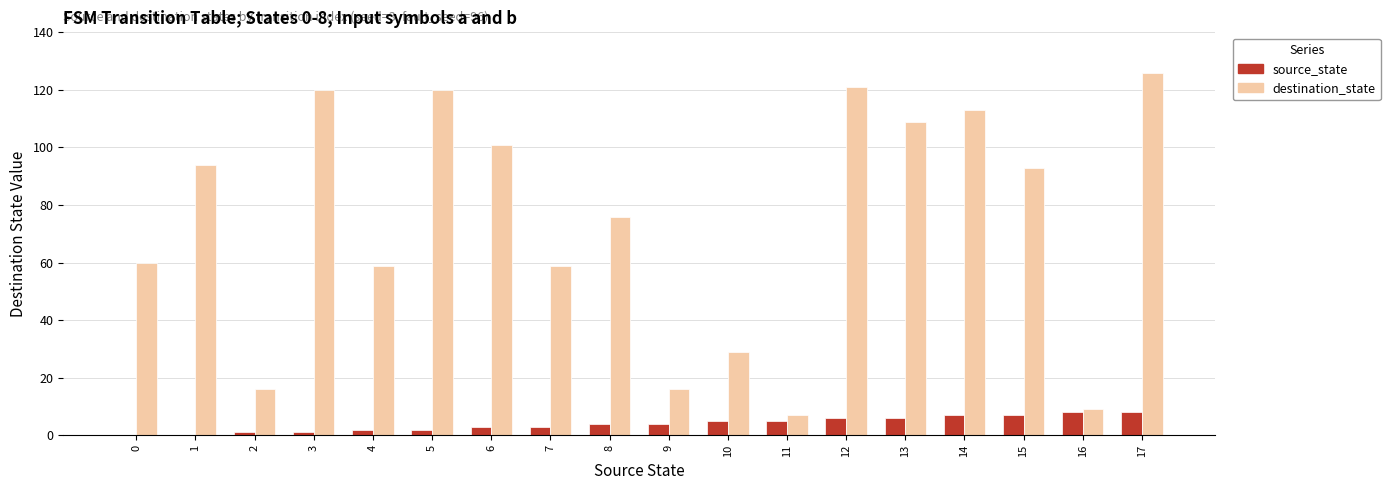

What is the greatest value displayed?

126